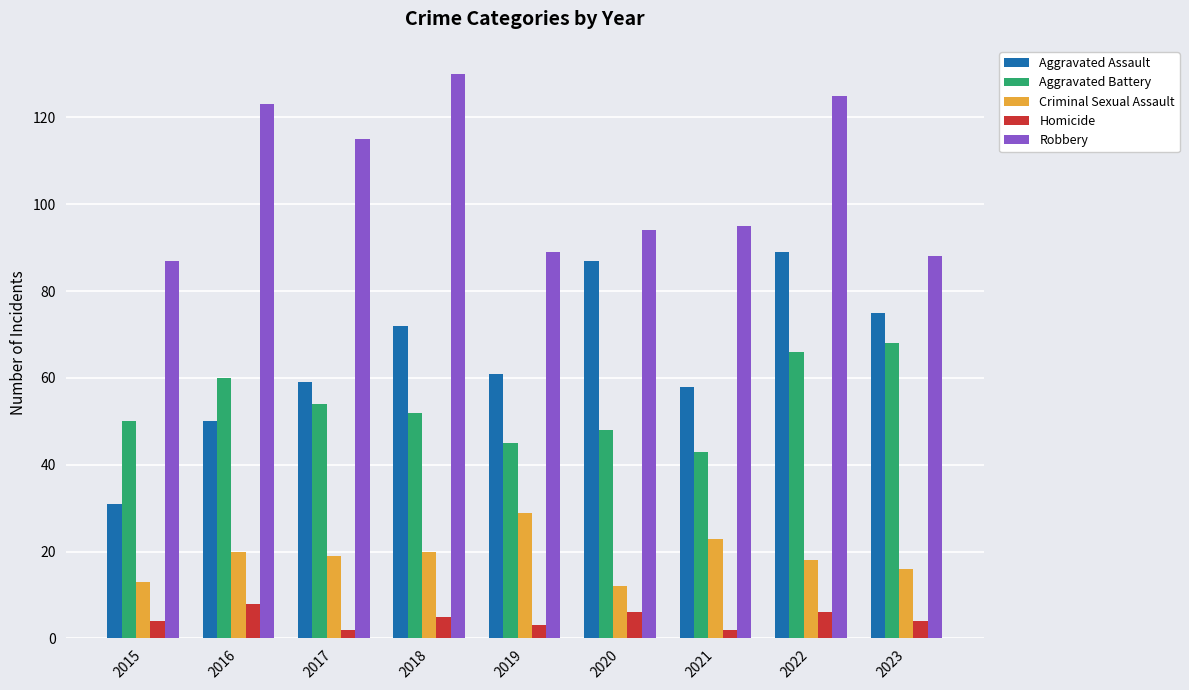

What is the value of the Criminal Sexual Assault bar at the 6th from the left?

12